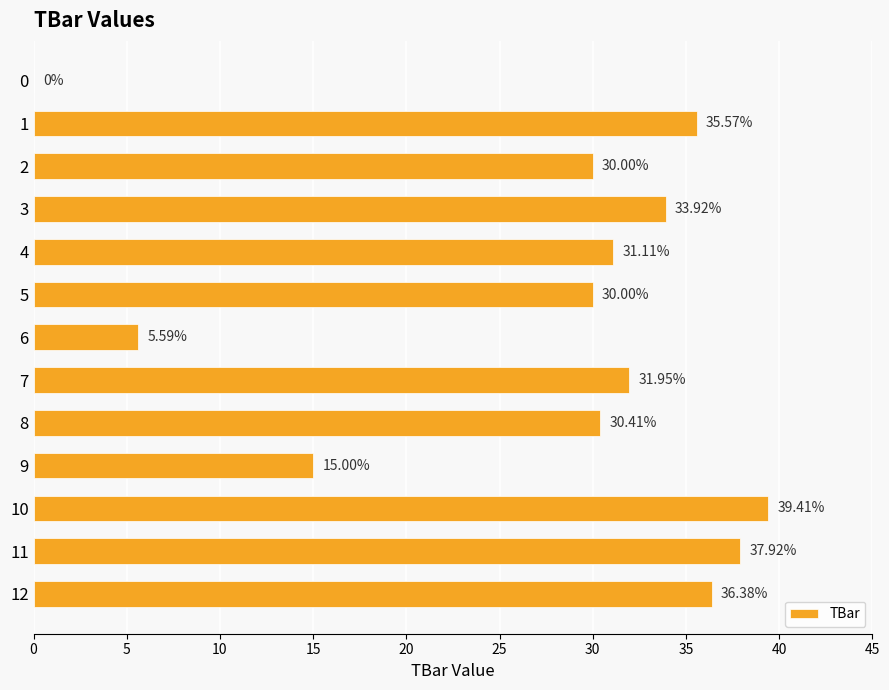

What is the sum of all values?

357.3